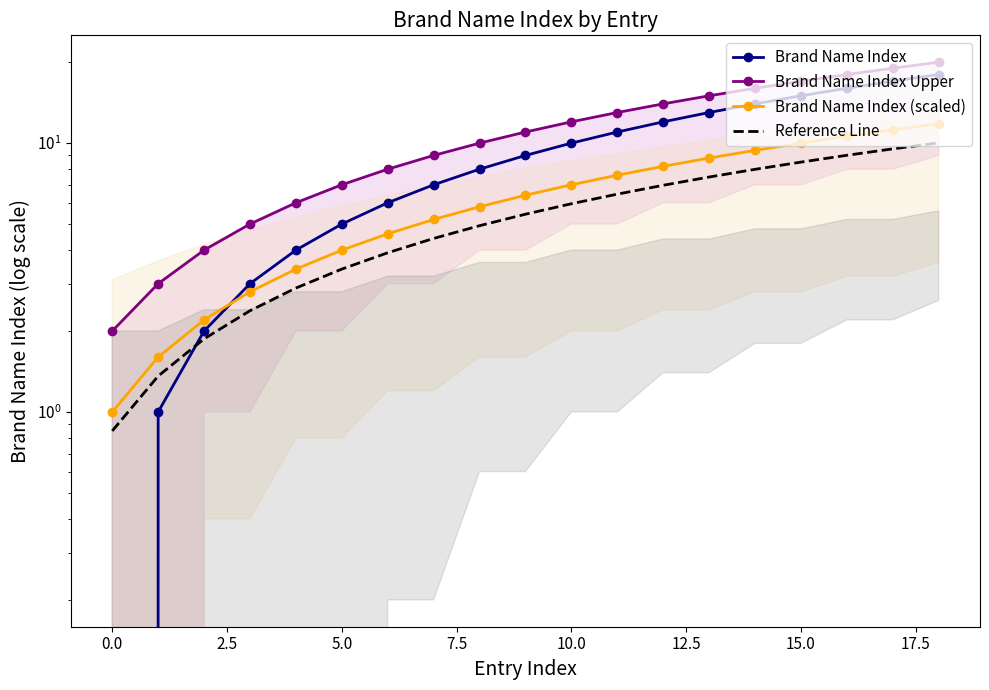

Is the value of Brand Name Index Upper at 18 greater than the value of Brand Name Index at 20.0?

Yes